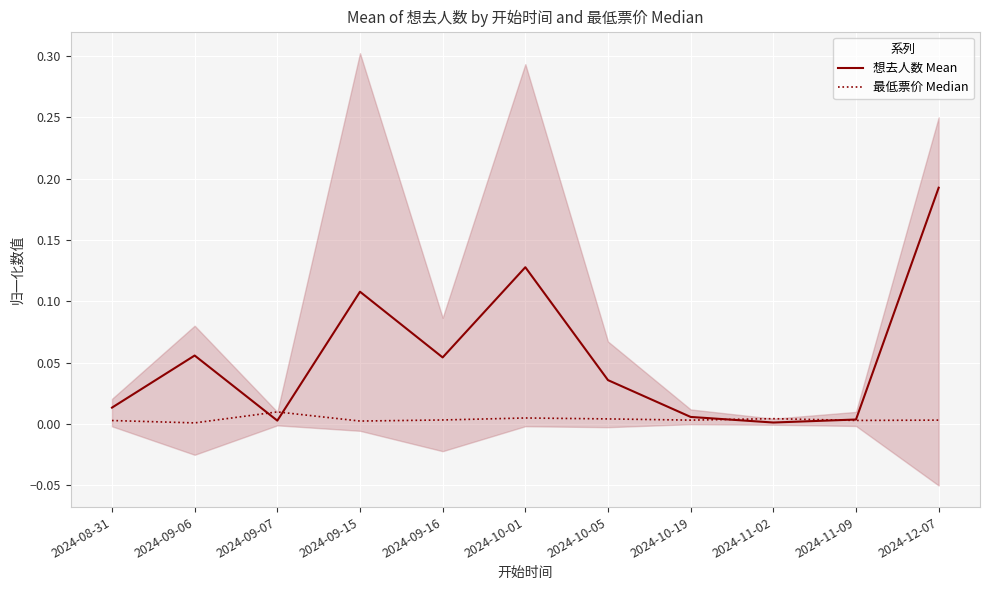

The value of 想去人数 Mean at 2024-09-07 is 0.0. True or false?

True